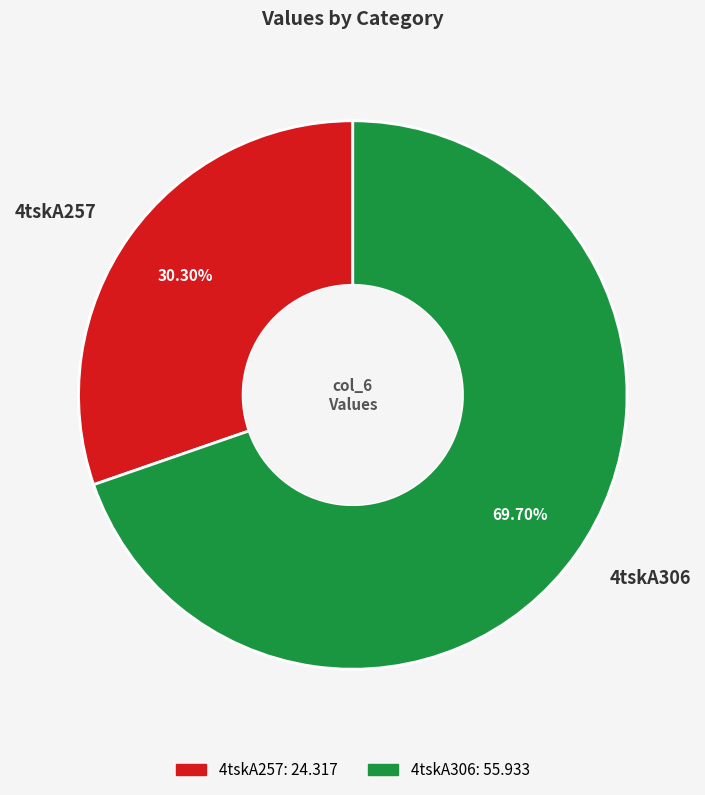

Which has a higher value, 4tskA257 or 4tskA306?

4tskA306